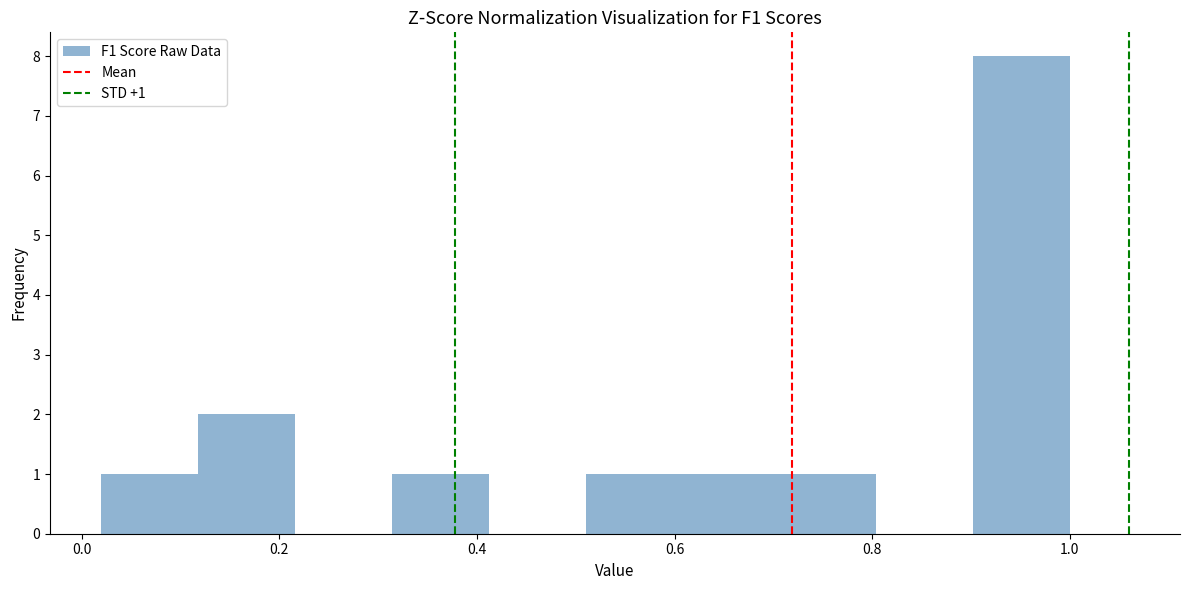

Which range on the x-axis has the tallest bar?

0.90 to 1.00